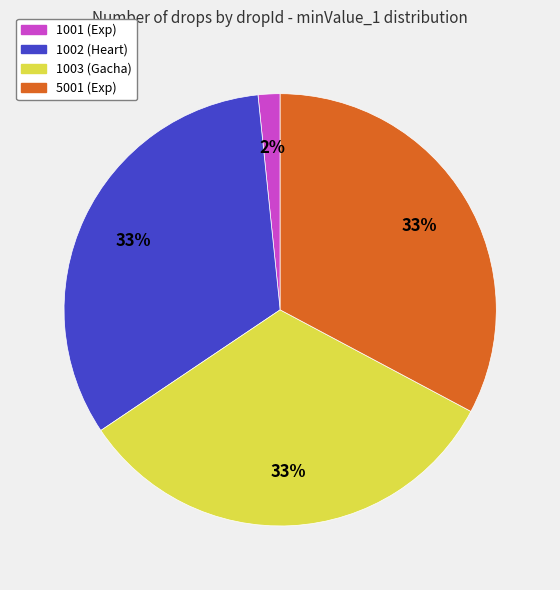

True or false: 5001 (Exp) accounts for 33% of the total.

True